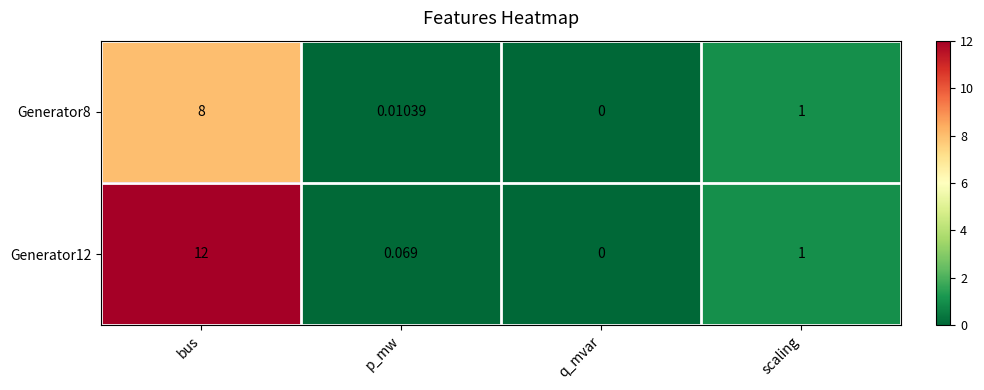

What is the maximum value shown in the chart?

12.0